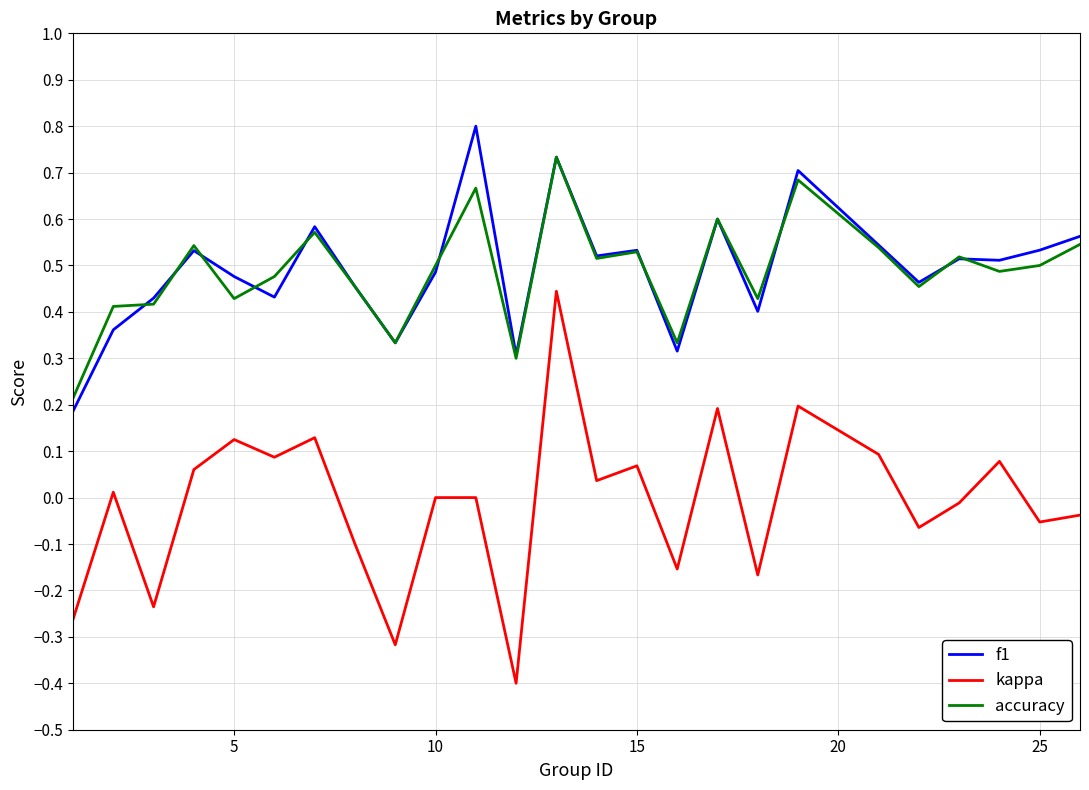

What is the maximum value for f1?

0.8